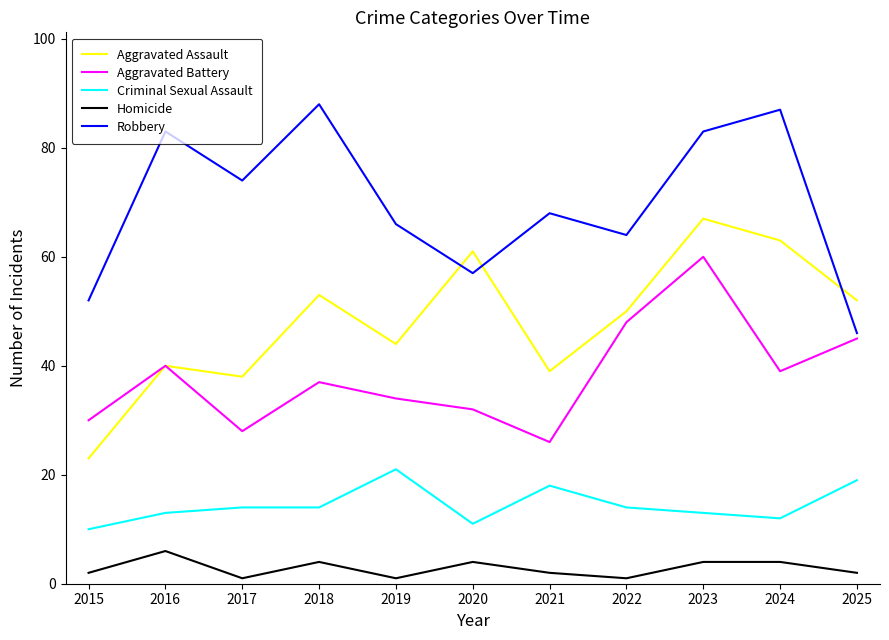

What is the difference between the maximum and minimum values in the Robbery series?

42